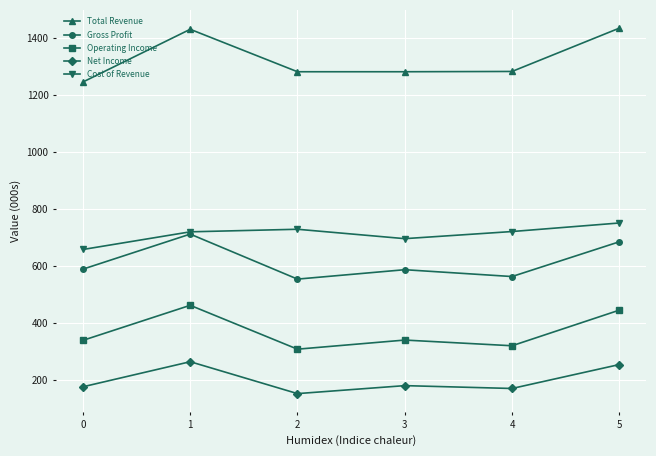

Rank the series by their maximum value, from lowest to highest.

Net Income, Operating Income, Gross Profit, Cost of Revenue, Total Revenue